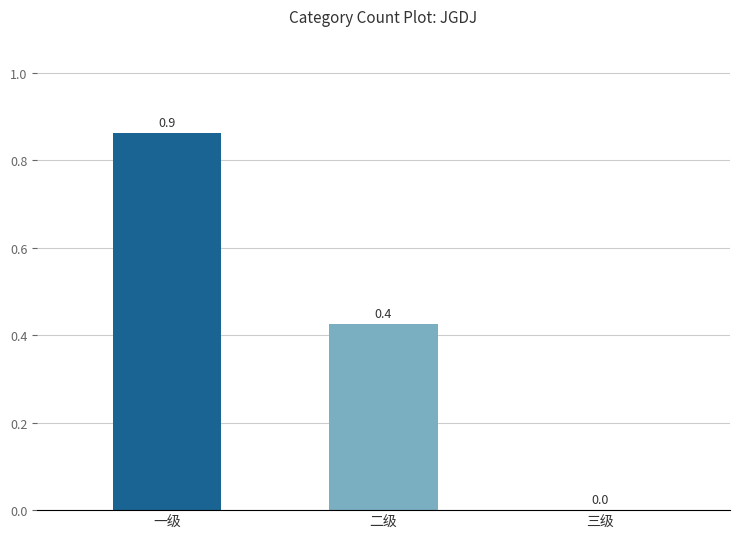

How many values are between 0 and 1?

3